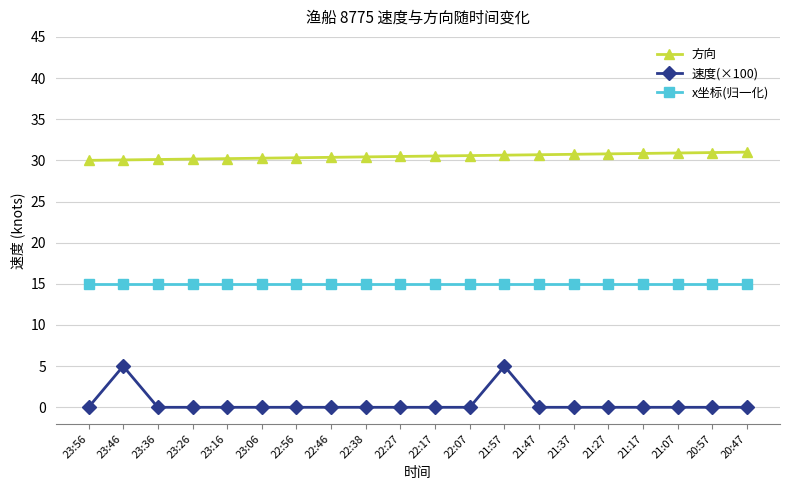

What is the total value across all series at 23:36?

45.1